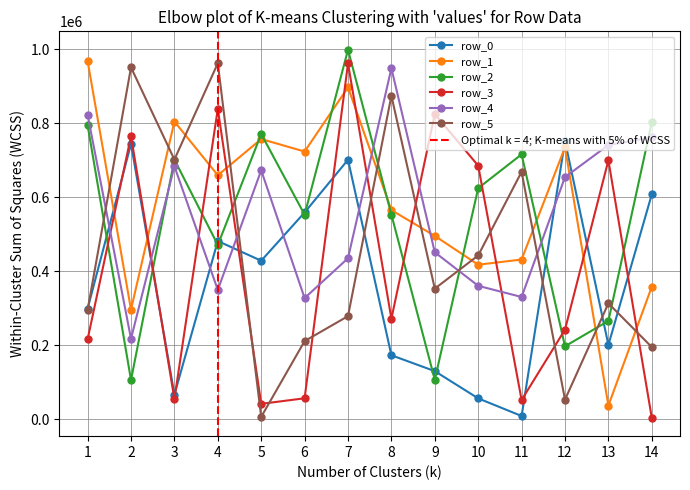

At which label does row_3 first exceed 271657?

2